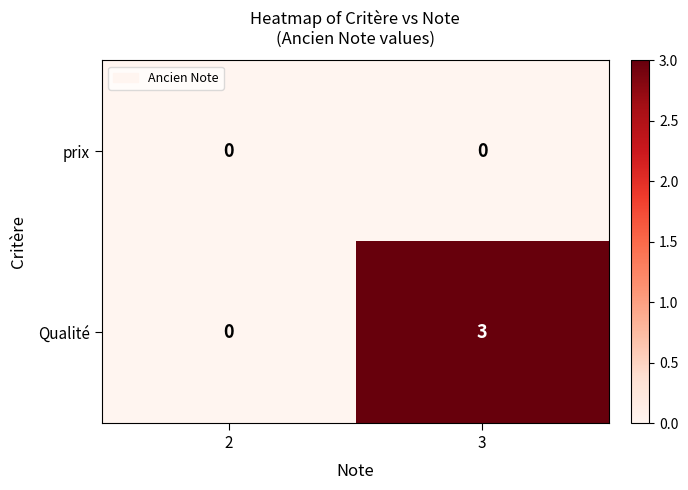

What is the difference between the maximum and minimum values in the Qualité series?

3